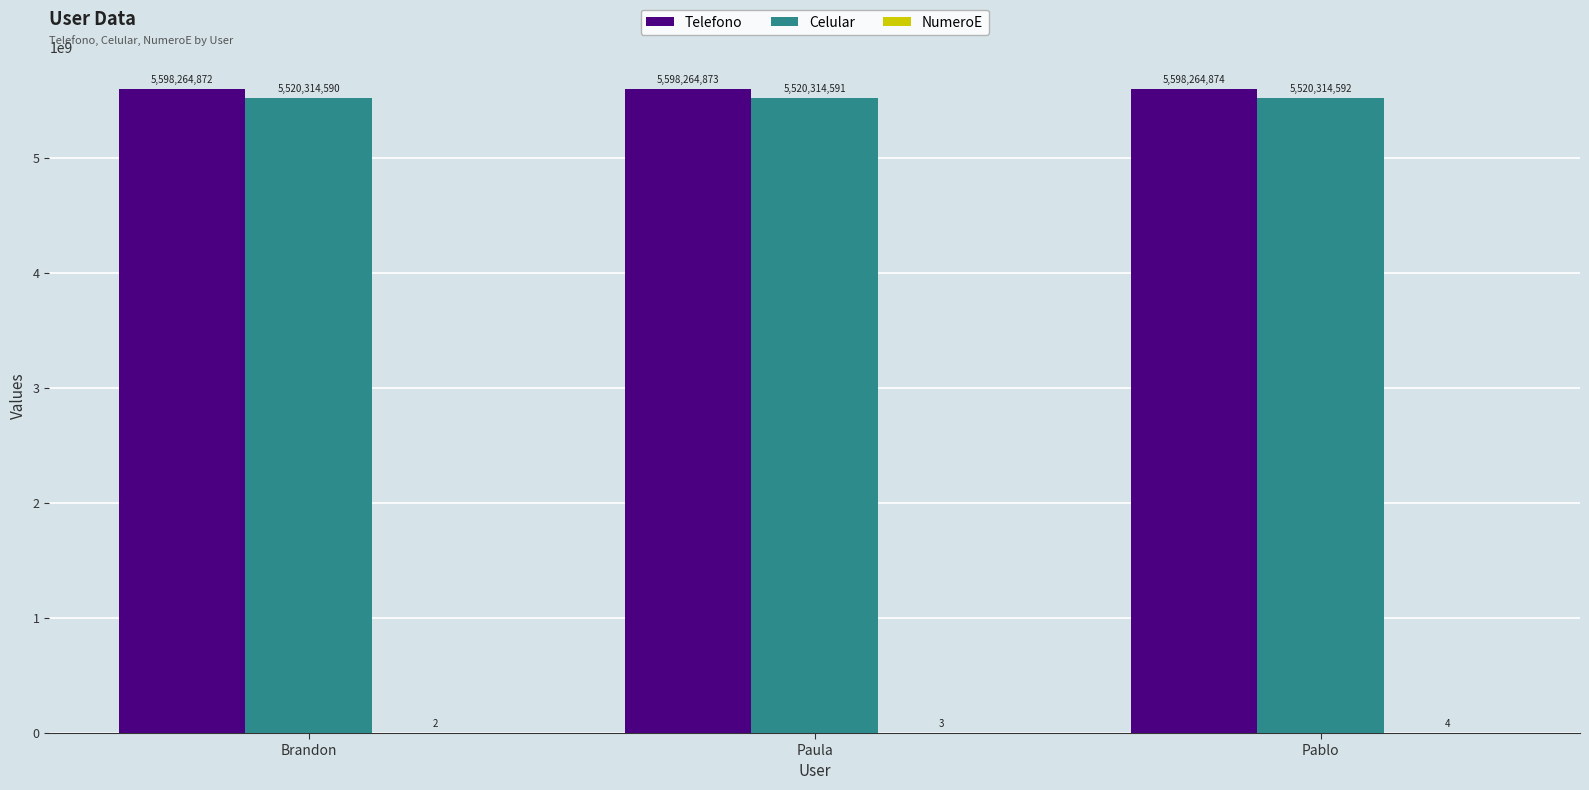

What value does the Celular series have at Brandon?

5520314590